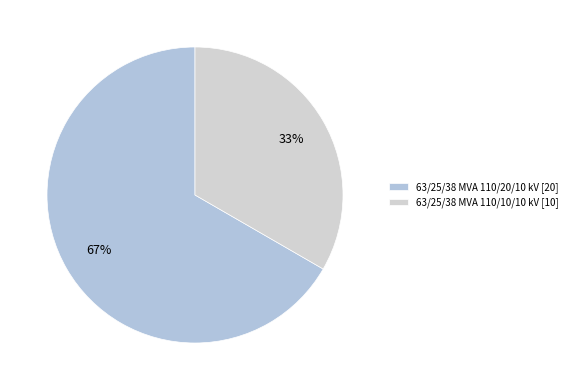

The 63/25/38 MVA 110/20/10 kV slice represents 67% of the pie. True or false?

True